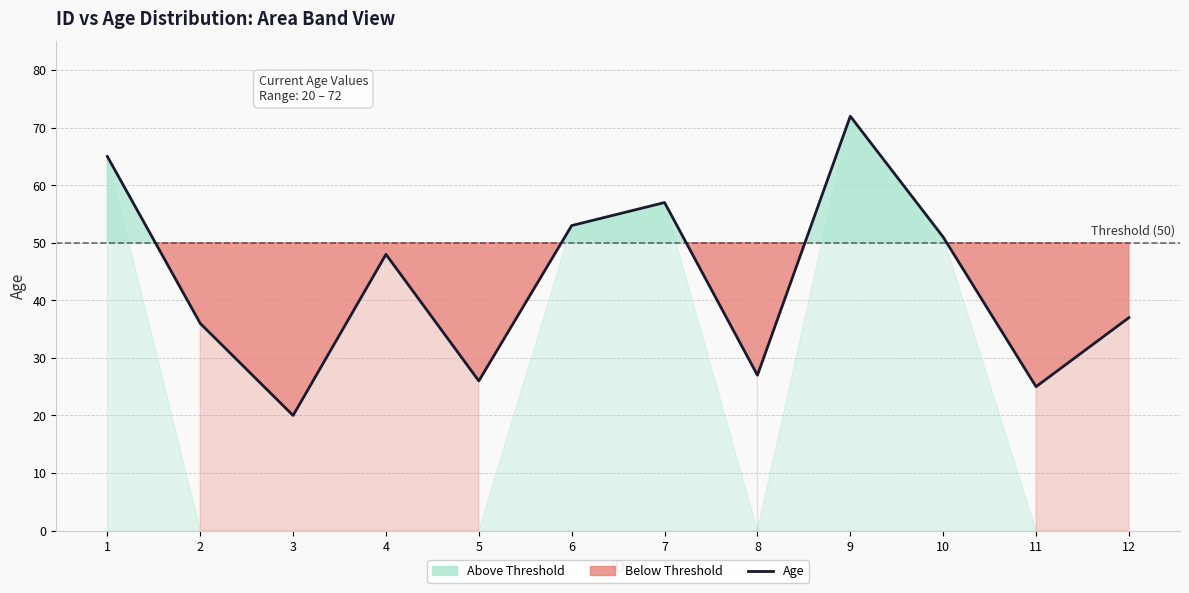

What is the smallest value displayed?

20